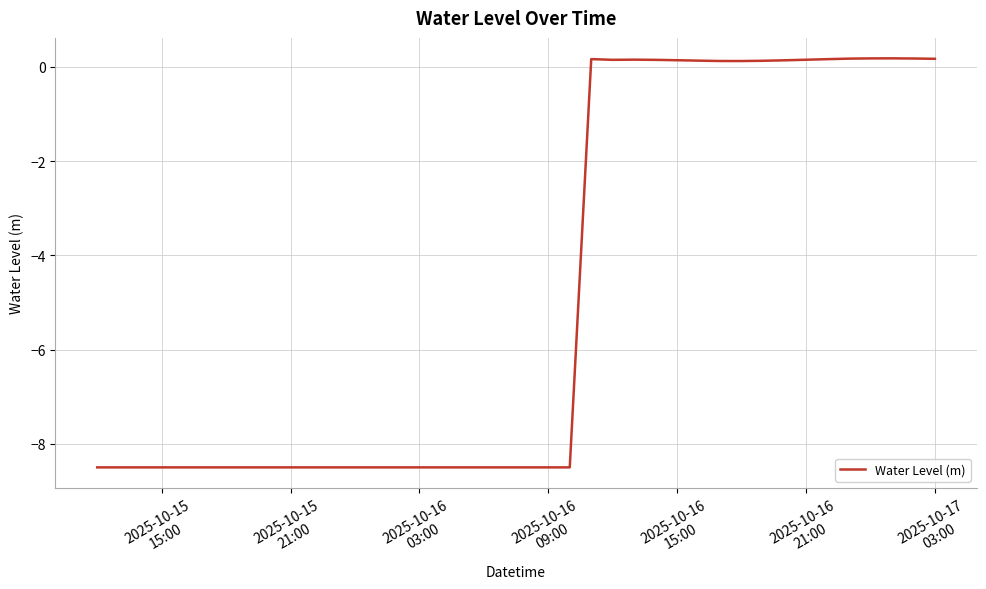

What is the difference between the maximum and minimum values?

8.7